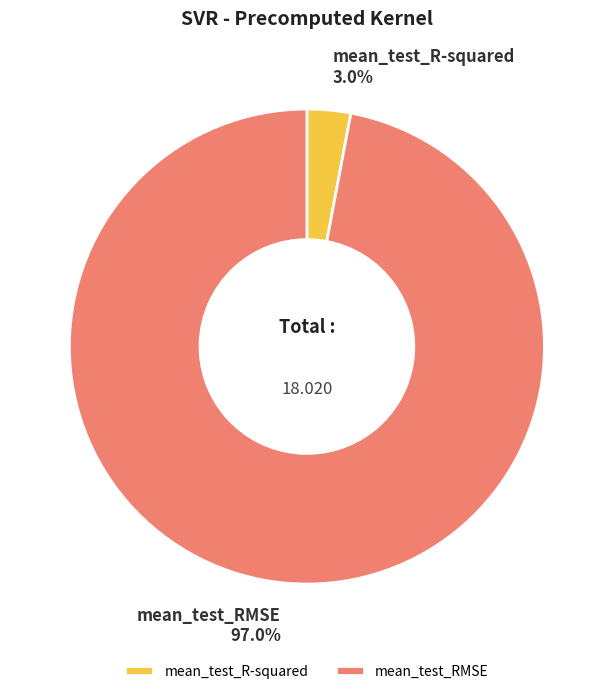

The mean_test_R-squared slice represents 16% of the pie. True or false?

False